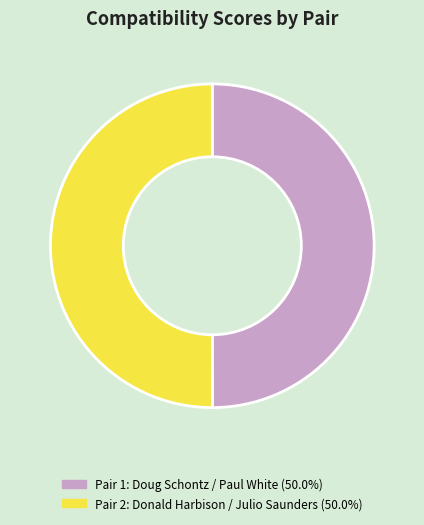

Count the number of slices in the pie.

2